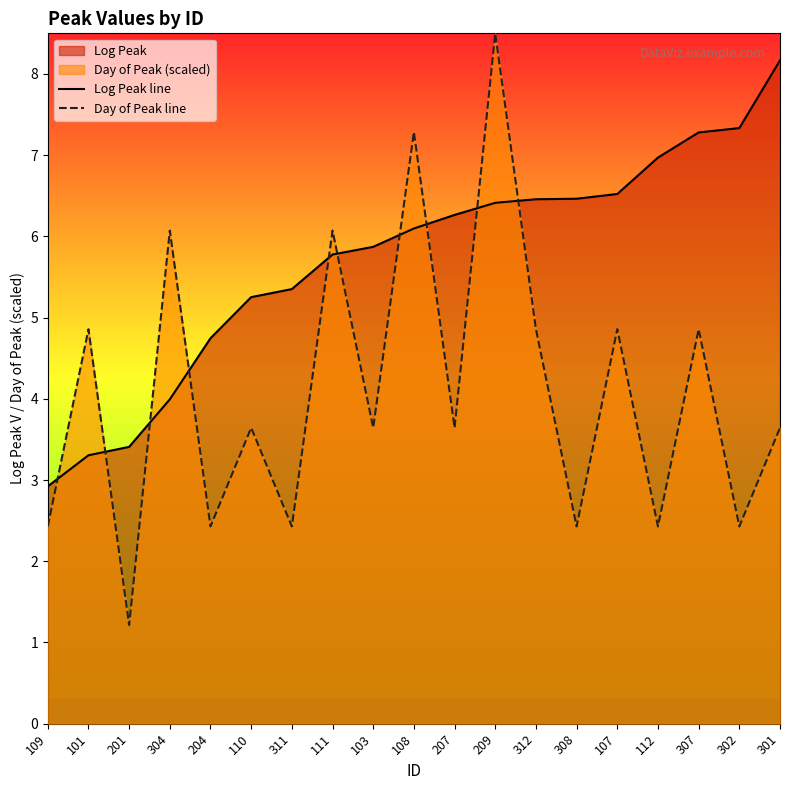

Does the chart display data point markers on the line(s)?

No